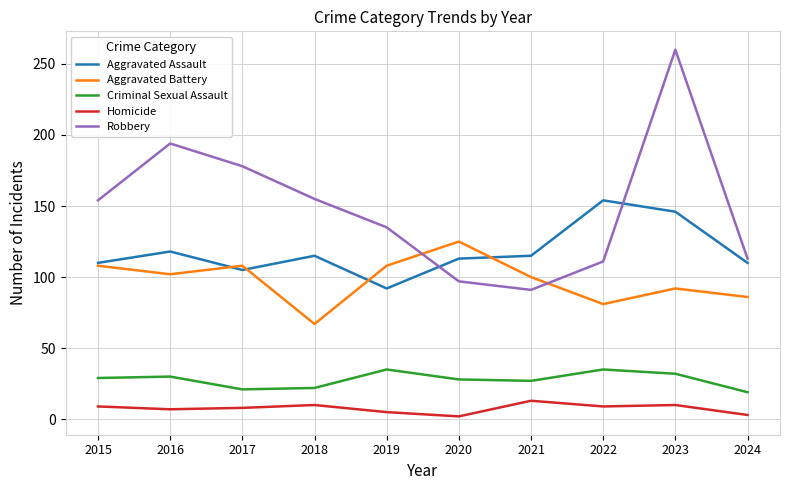

True or false: Homicide and Aggravated Assault intersect in this chart.

False